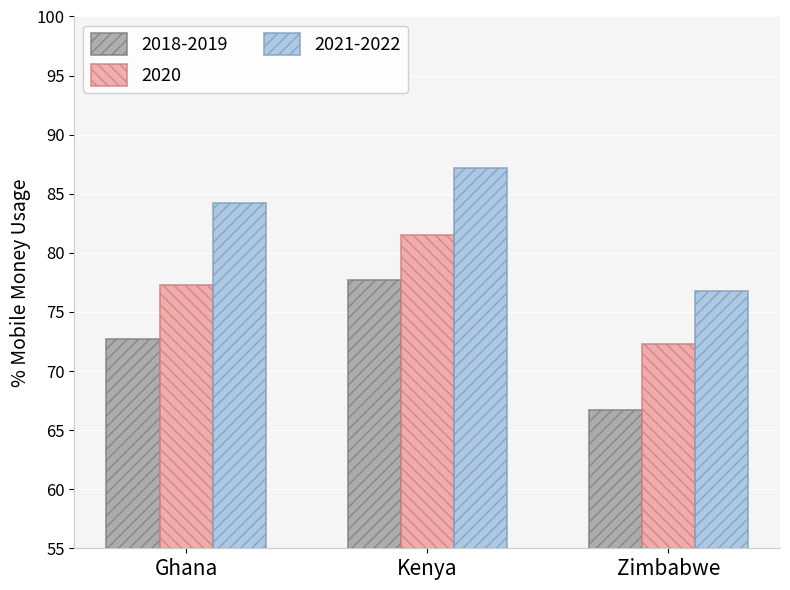

Between Ghana and Zimbabwe, which series saw the biggest shift?

2021-2022